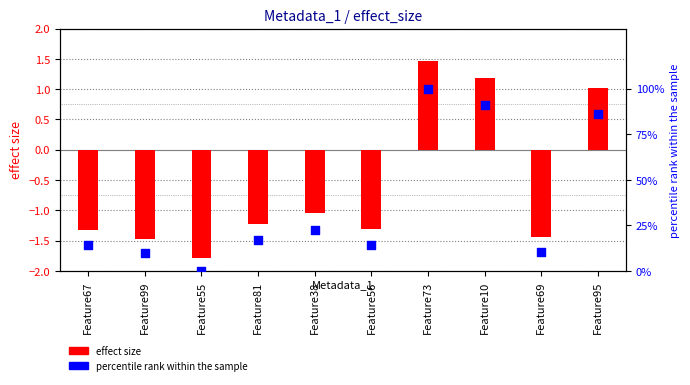

Is the value of effect size at Feature10 greater than the value of percentile rank at Feature55?

Yes